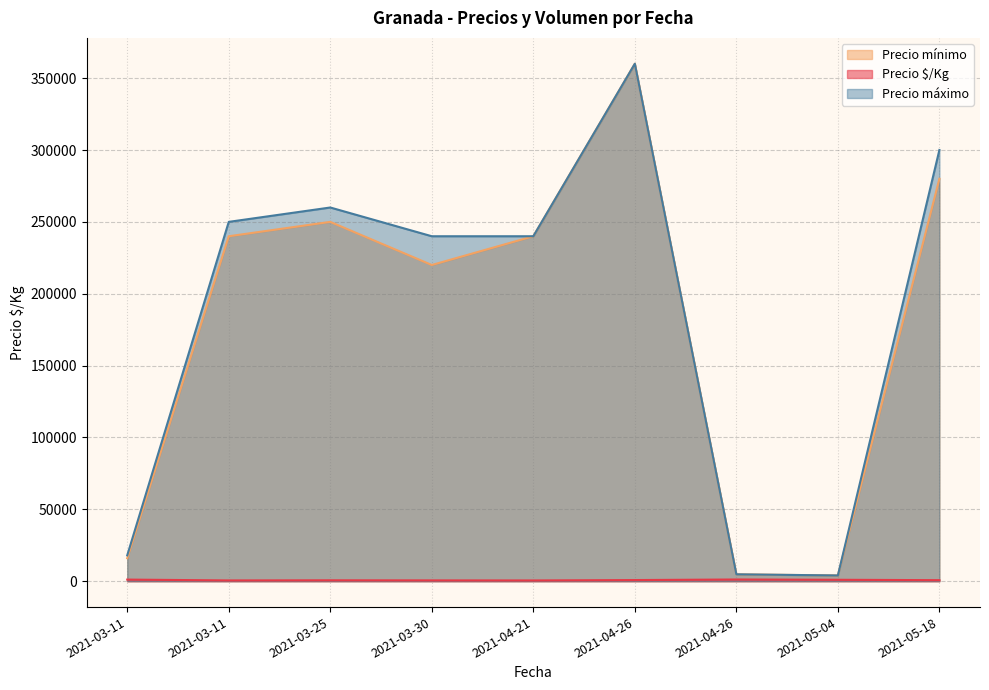

Does the chart have visible grid lines?

Yes